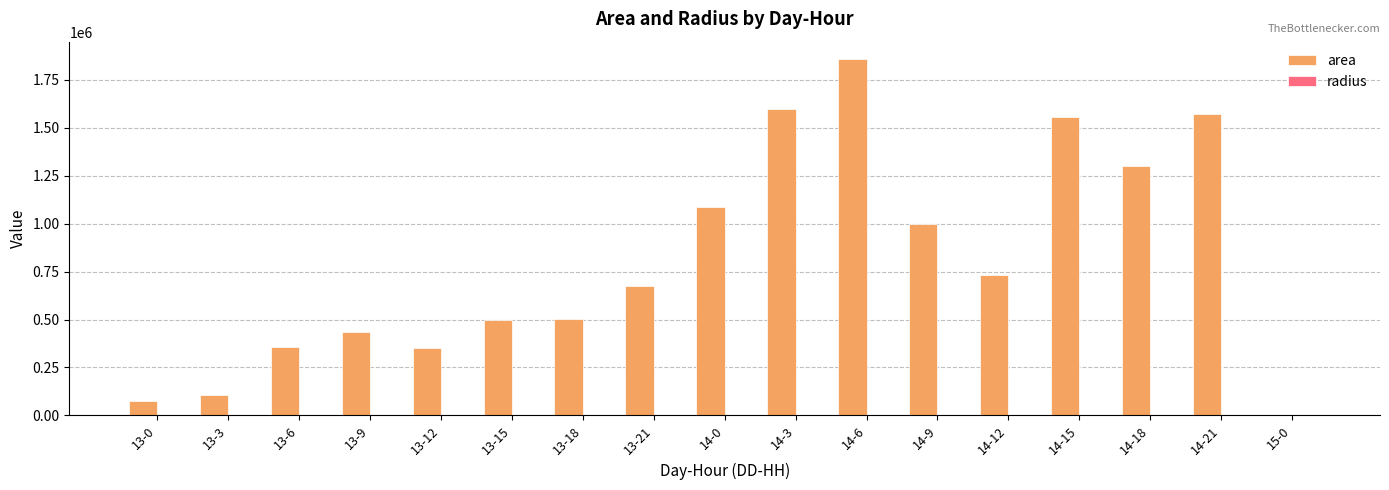

What is the greatest value displayed?

1855625.0